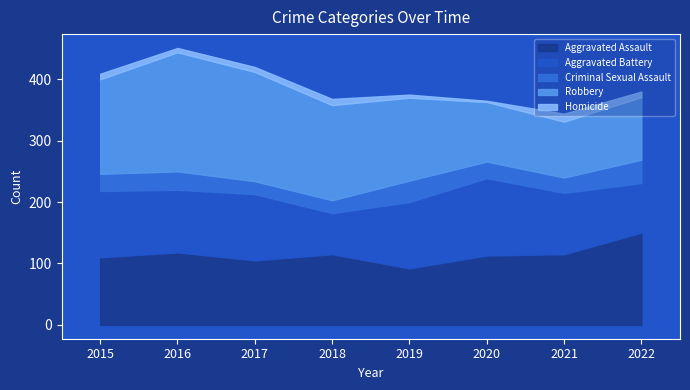

Which category has the lowest value in the Robbery series?

2021